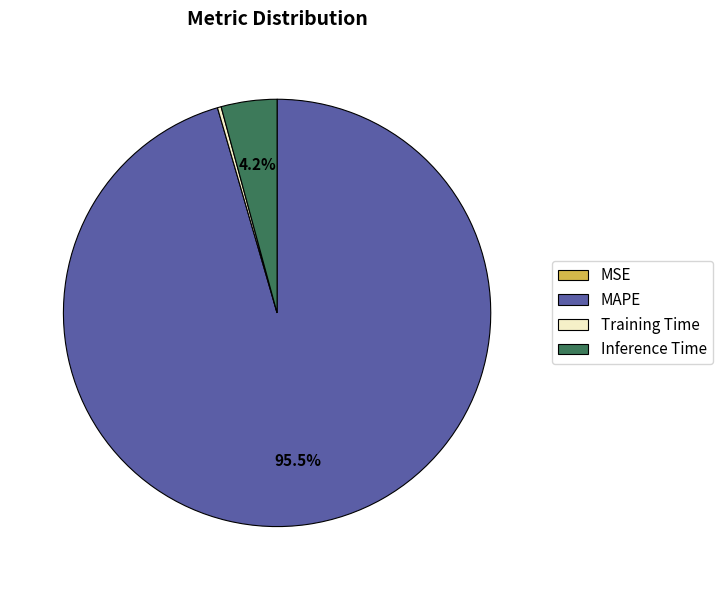

Which slice is the largest?

MAPE